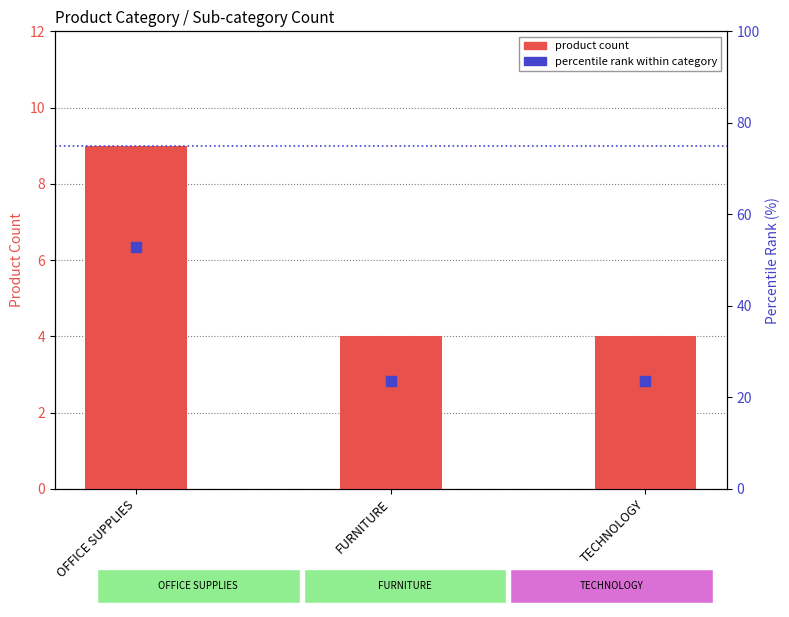

At which category is the sum across all series the highest?

OFFICE SUPPLIES